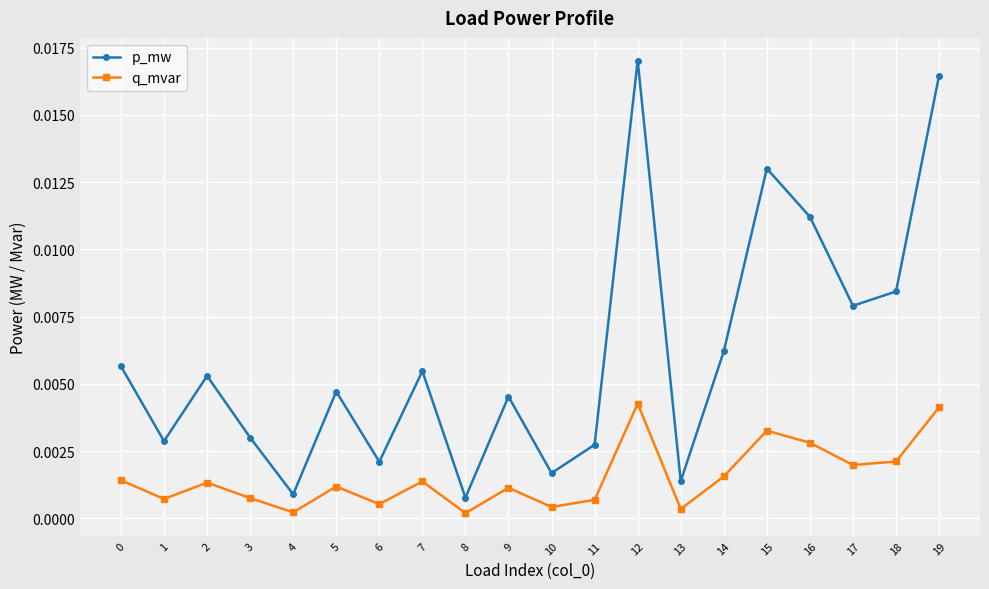

Which series has the largest total across all categories?

p_mw